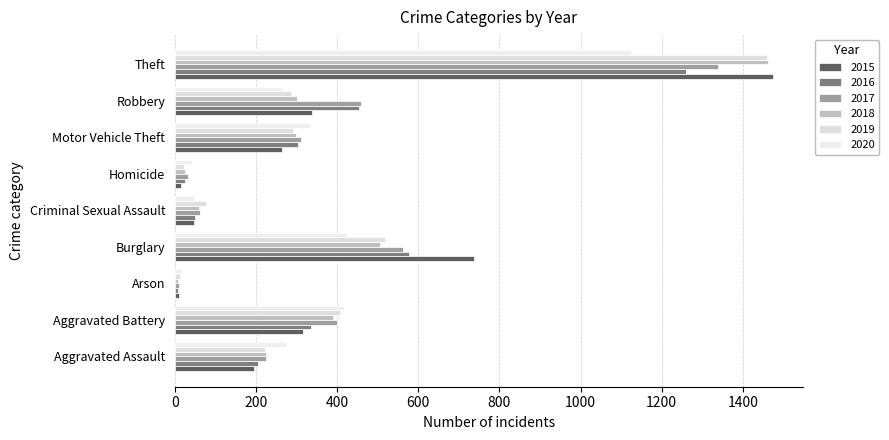

At which label does 2016 first exceed 304?

Aggravated Battery